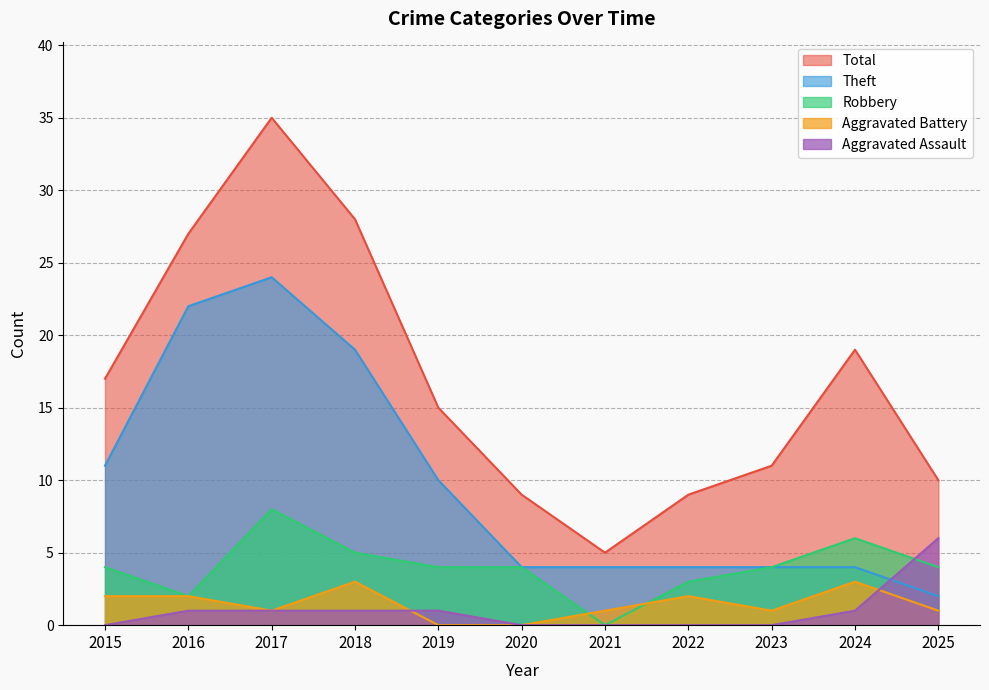

Is the value of Total at 2017 greater than the value of Robbery at 2024?

Yes